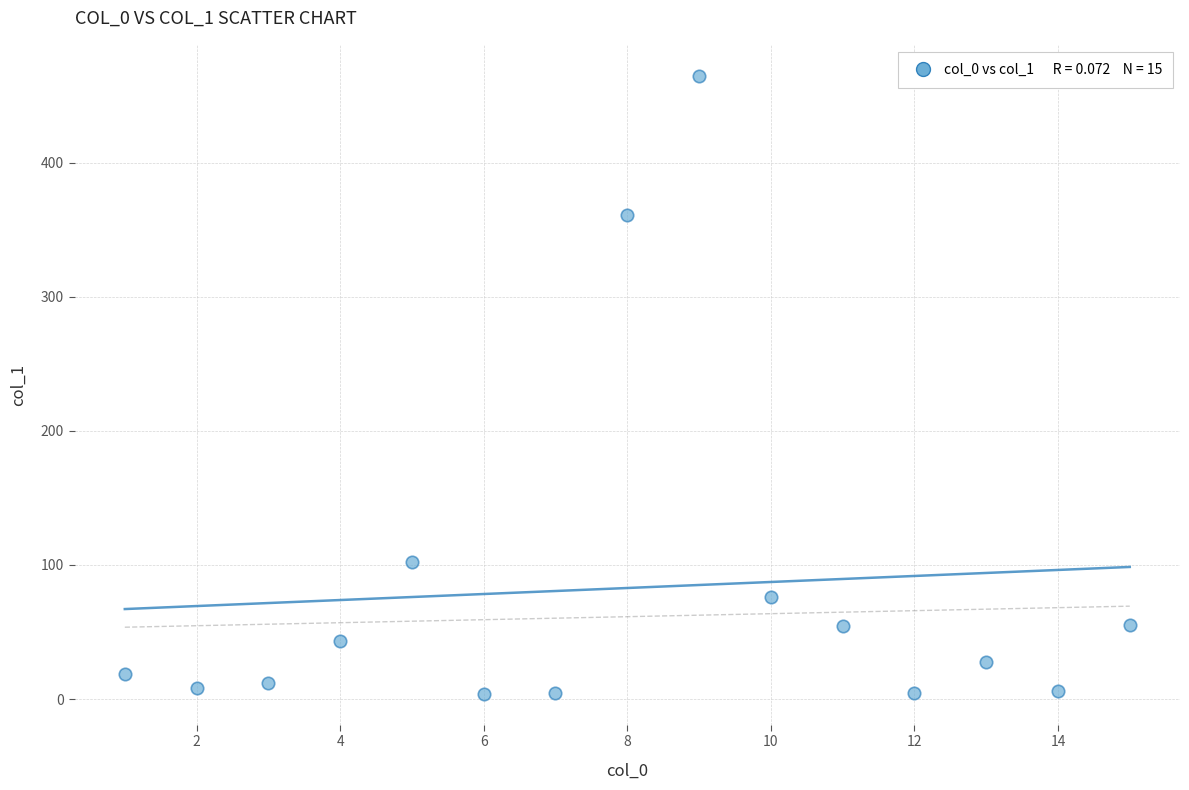

What is the range of X values (max minus min)?

14.0